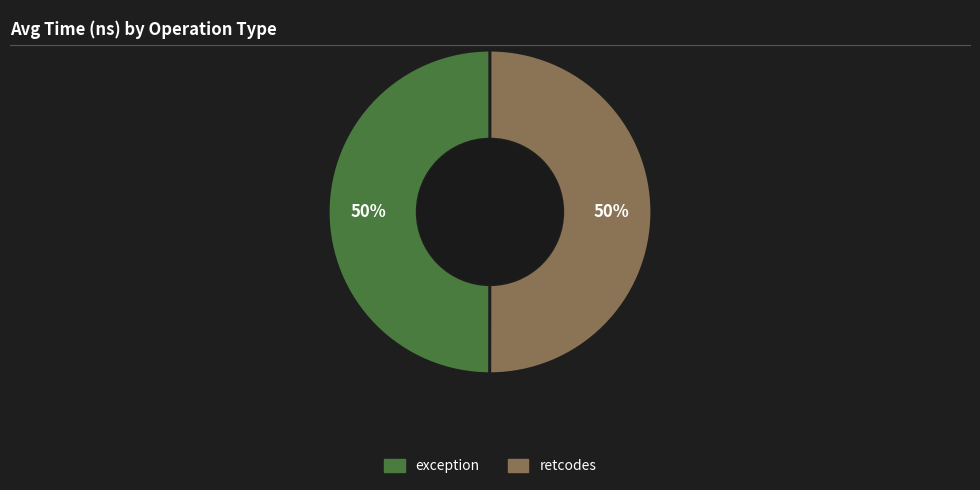

What percentage is the exception slice, to the nearest percent?

50%